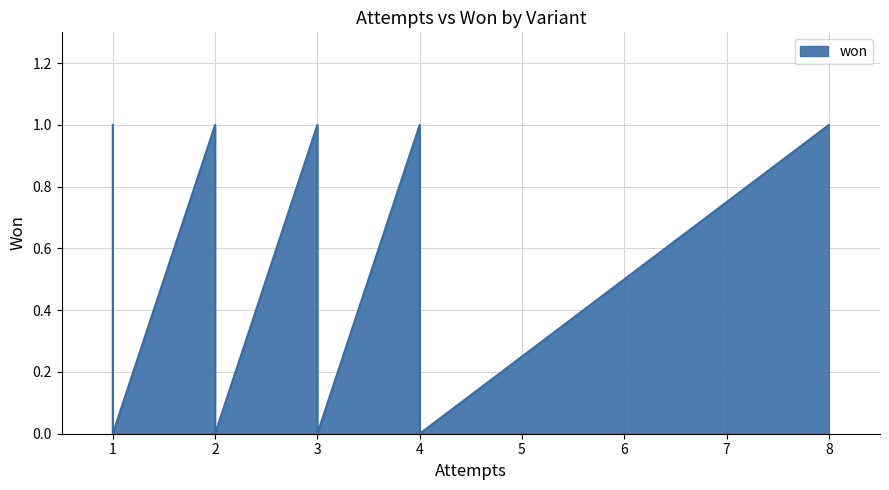

How many lines are shown in the chart?

1